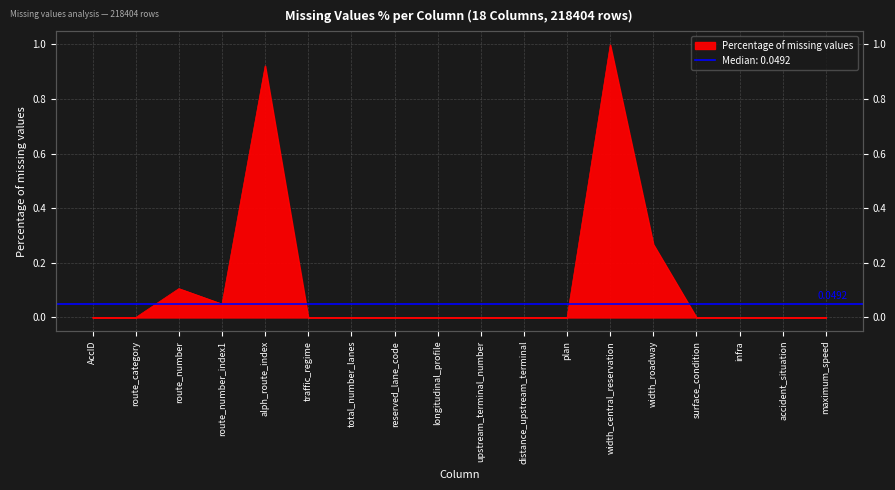

Rank the categories by value from highest to lowest.

width_central_reservation, alph_route_index, width_roadway, route_number, route_number_index1, total_number_lanes, AccID, route_category, traffic_regime, reserved_lane_code, longitudinal_profile, upstream_terminal_number, distance_upstream_terminal, plan, surface_condition, infra, accident_situation, maximum_speed